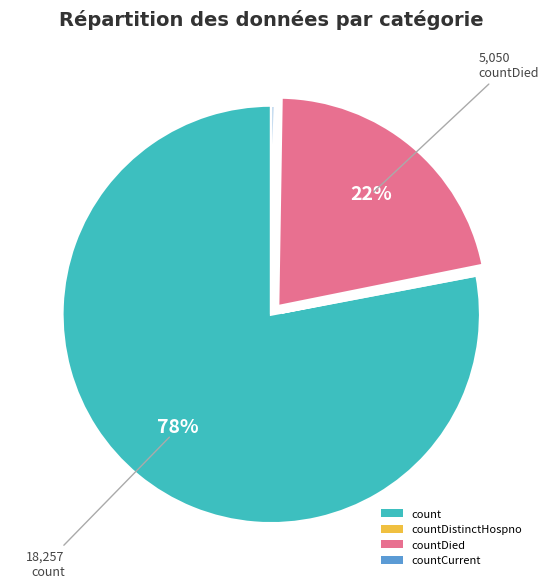

To the nearest percent, what is the difference between the largest and smallest slice percentages?

78%